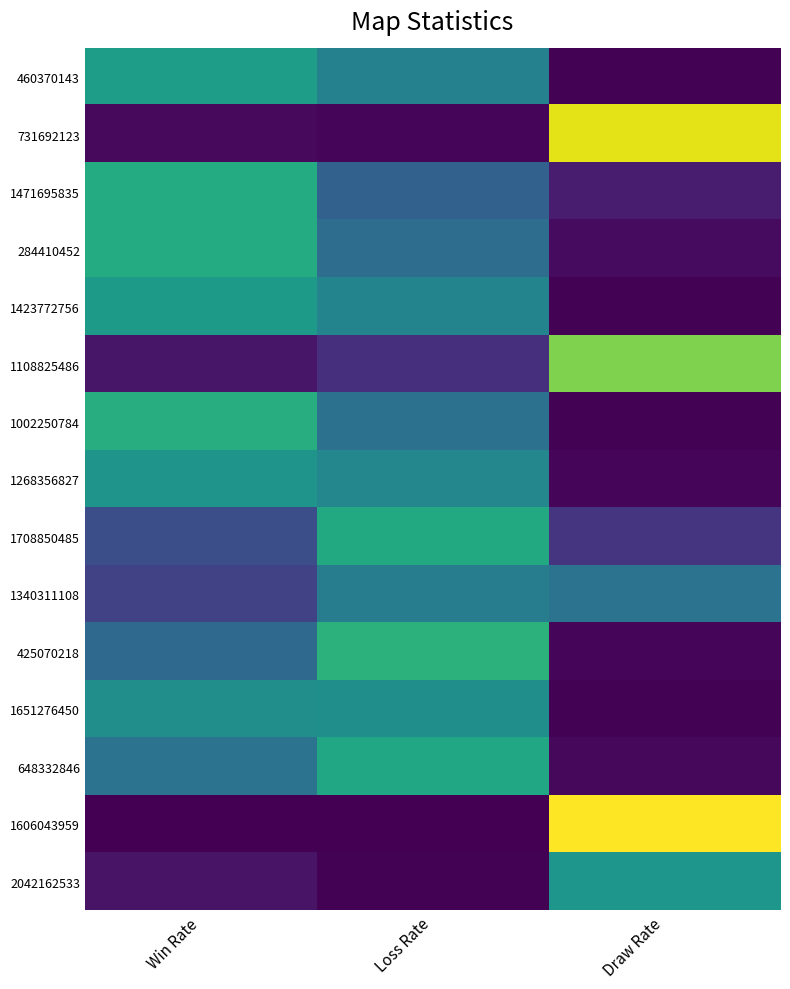

Reading left to right, extract all data points from this chart.

460370143: Win Rate=556	Loss Rate=440	Draw Rate=4
731692123: Win Rate=26	Loss Rate=15	Draw Rate=959
1471695835: Win Rate=615	Loss Rate=309	Draw Rate=76
284410452: Win Rate=614	Loss Rate=357	Draw Rate=29
1423772756: Win Rate=543	Loss Rate=451	Draw Rate=6
1108825486: Win Rate=60	Loss Rate=133	Draw Rate=807
1002250784: Win Rate=623	Loss Rate=371	Draw Rate=6
1268356827: Win Rate=518	Loss Rate=463	Draw Rate=19
1708850485: Win Rate=241	Loss Rate=605	Draw Rate=154
1340311108: Win Rate=198	Loss Rate=423	Draw Rate=379
425070218: Win Rate=341	Loss Rate=641	Draw Rate=18
1651276450: Win Rate=495	Loss Rate=498	Draw Rate=7
648332846: Win Rate=380	Loss Rate=597	Draw Rate=23
1606043959: Win Rate=0	Loss Rate=1	Draw Rate=999
2042162533: Win Rate=52	Loss Rate=4	Draw Rate=523